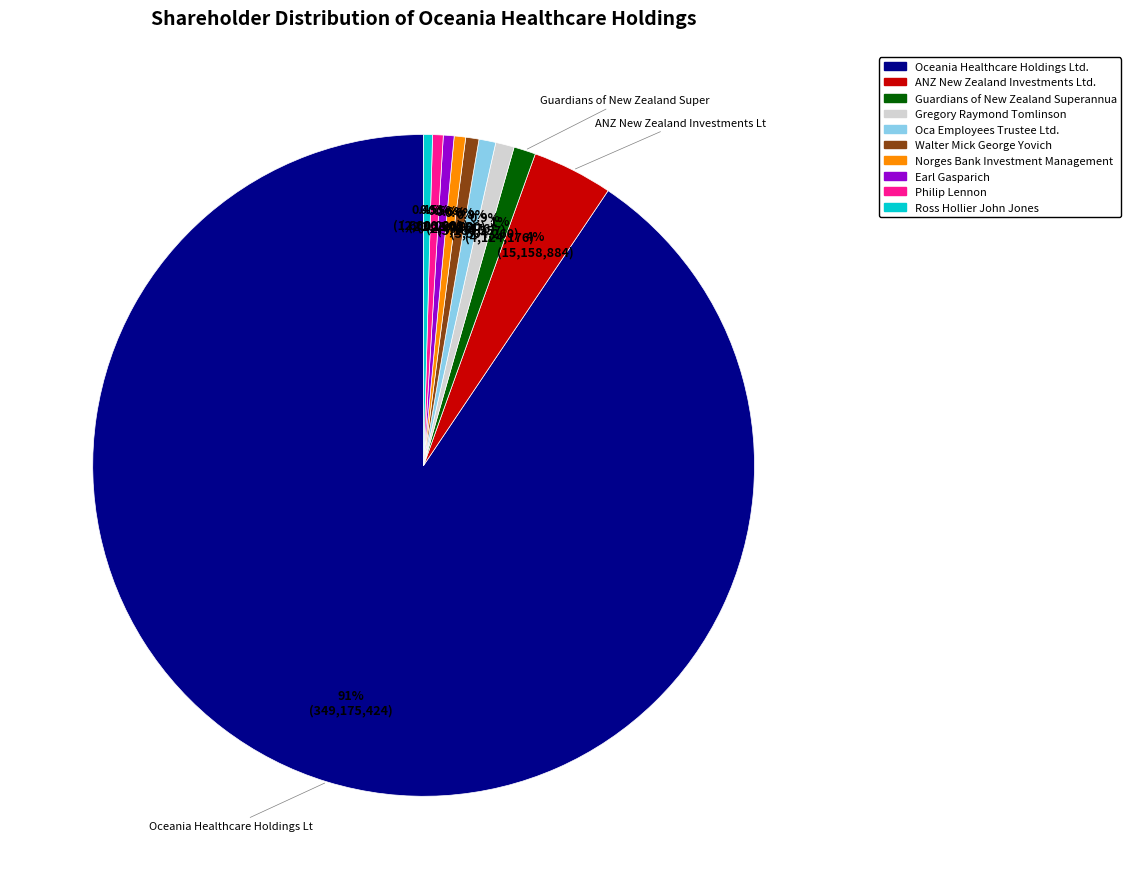

Is there any slice that represents more than half of the pie?

Yes